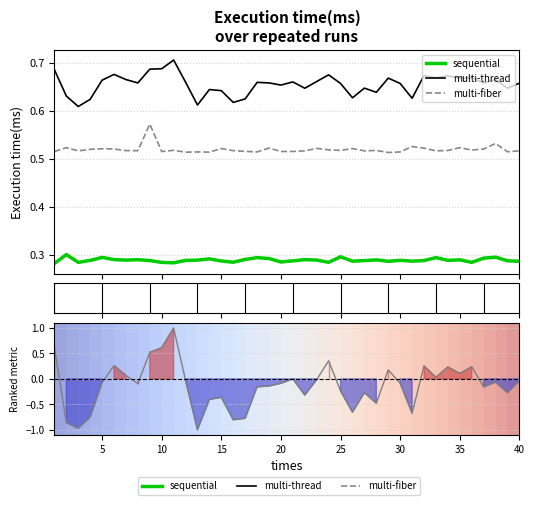

How many interior local peaks does the ranking metric series have?

11